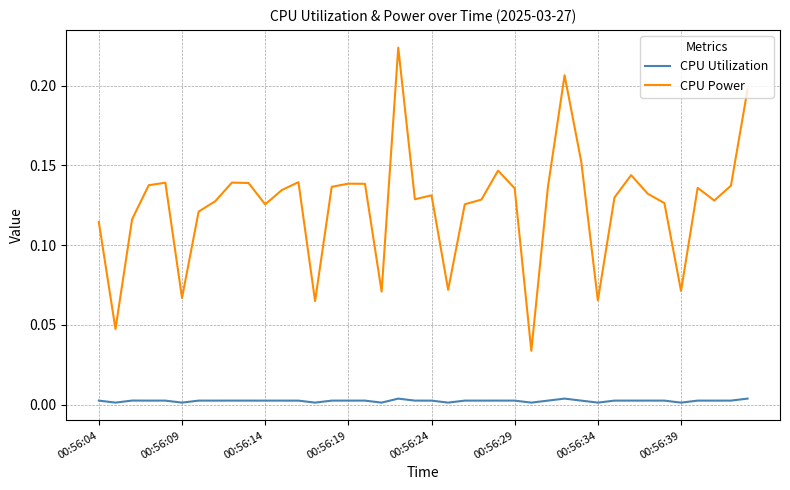

Count the number of categories in the chart.

40